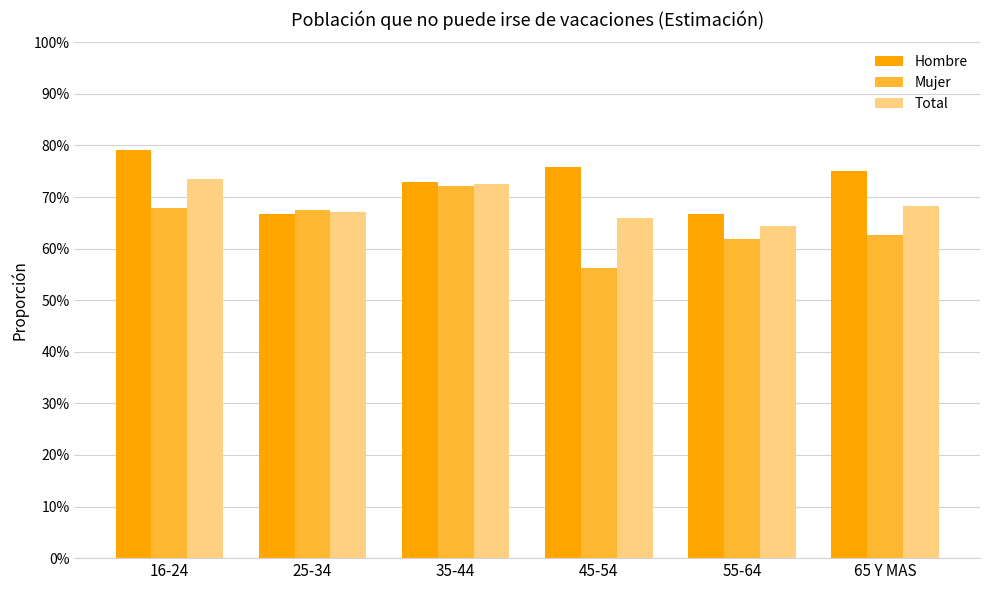

What position from the left is 45-54?

4